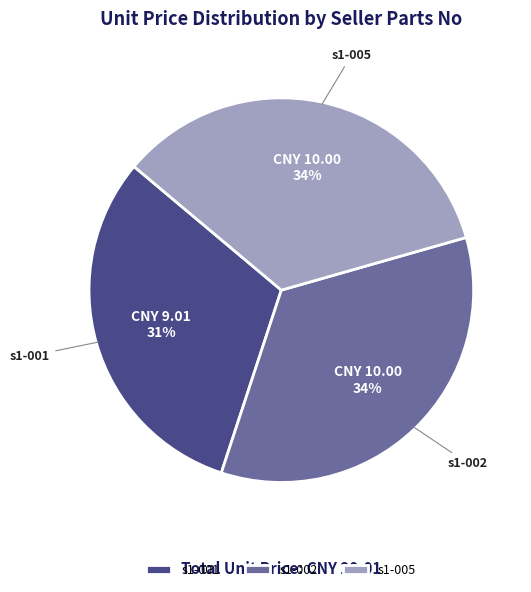

Do s1-002 and s1-001 together represent more than half of the pie?

Yes